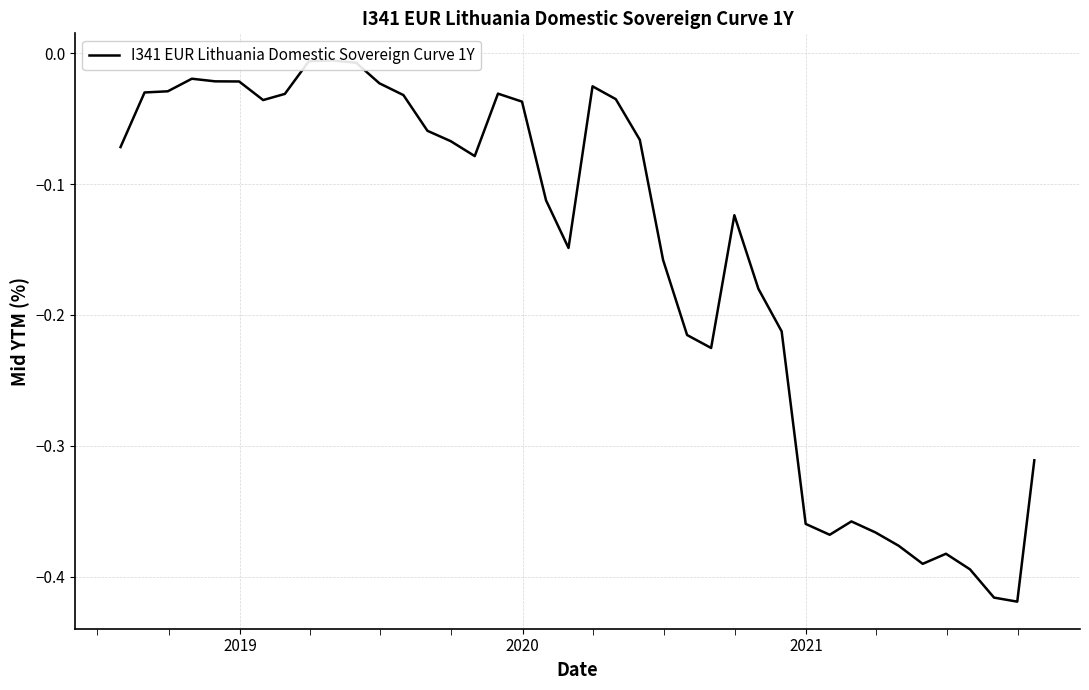

Count the number of categories in the chart.

40